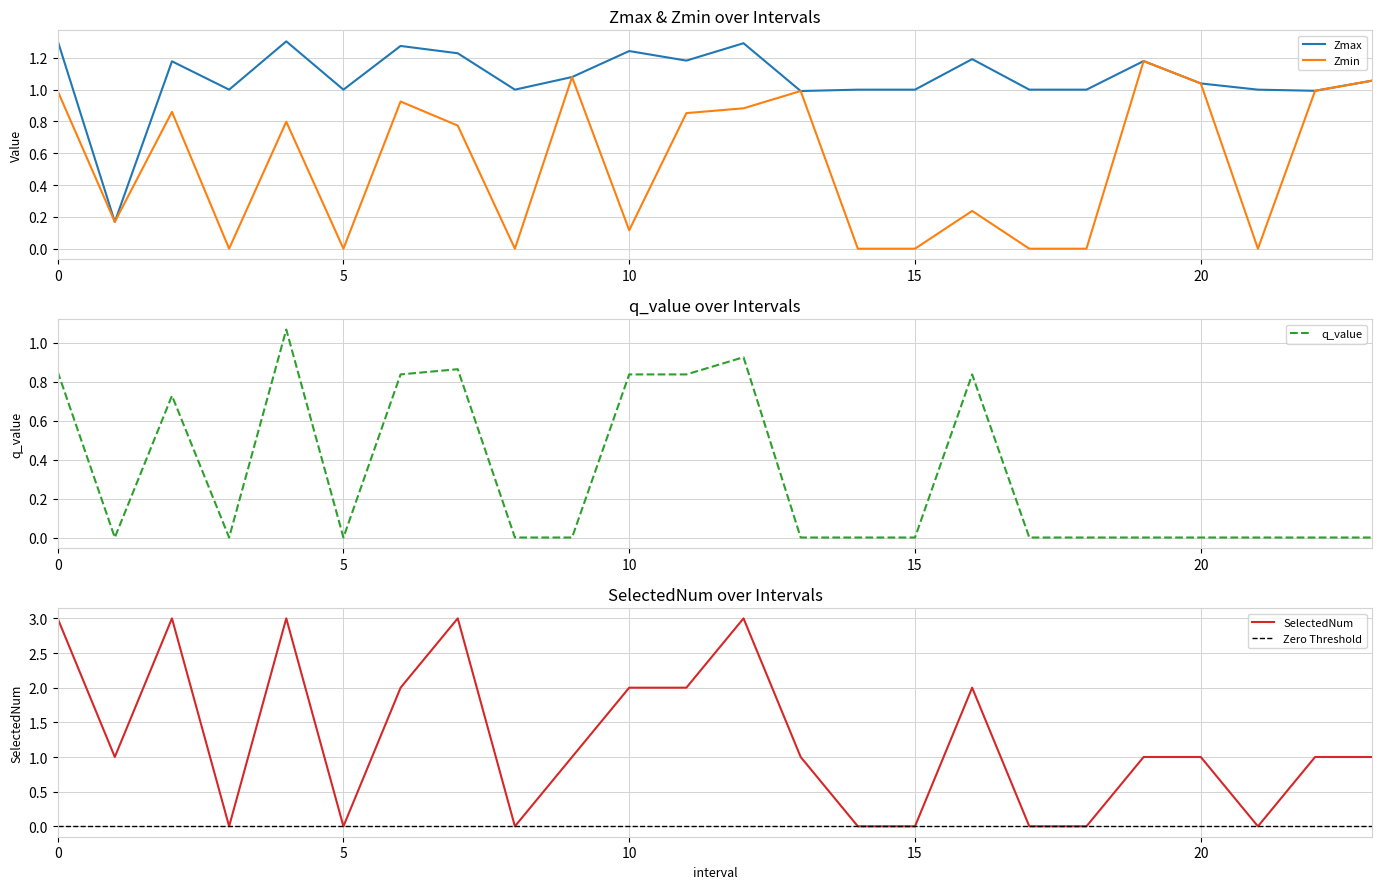

Where is q_value nearest to the value 0?

1